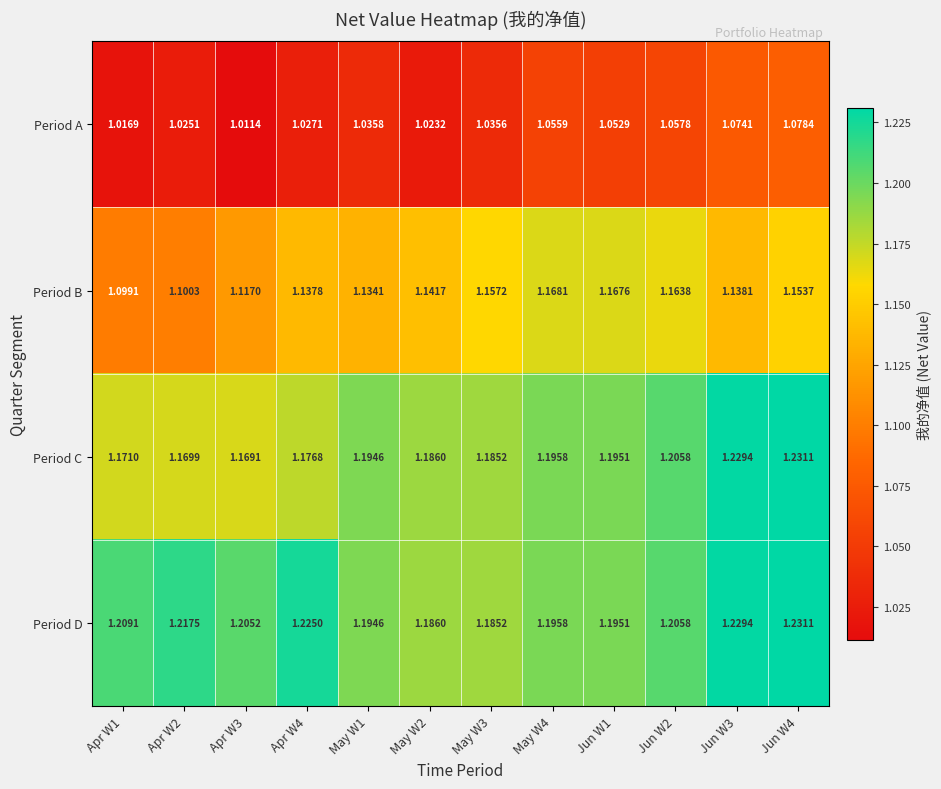

Between Apr W4 and May W1, which series saw the biggest shift?

Period D